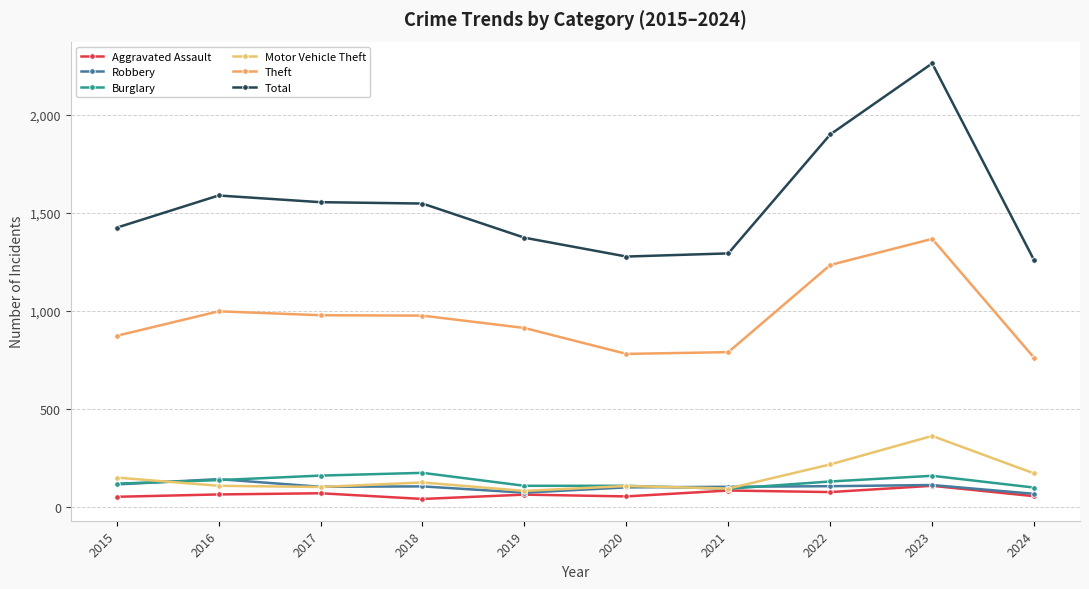

The value of Robbery at 2024 is 69. True or false?

True